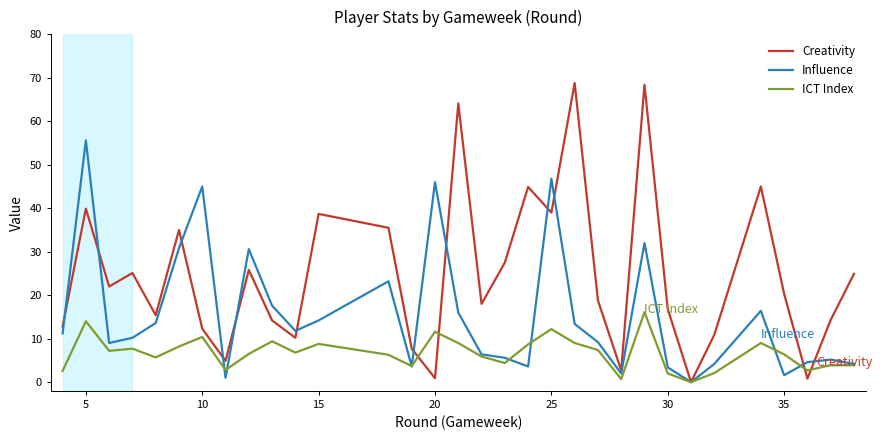

Which series has the largest total across all categories?

Creativity